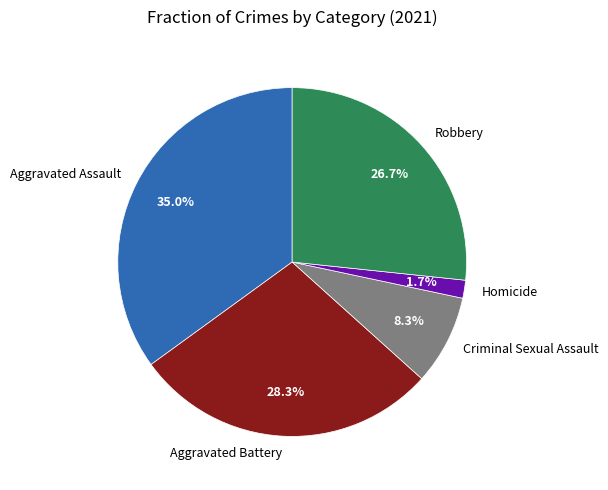

Between Aggravated Battery and Aggravated Assault, which is larger?

Aggravated Assault